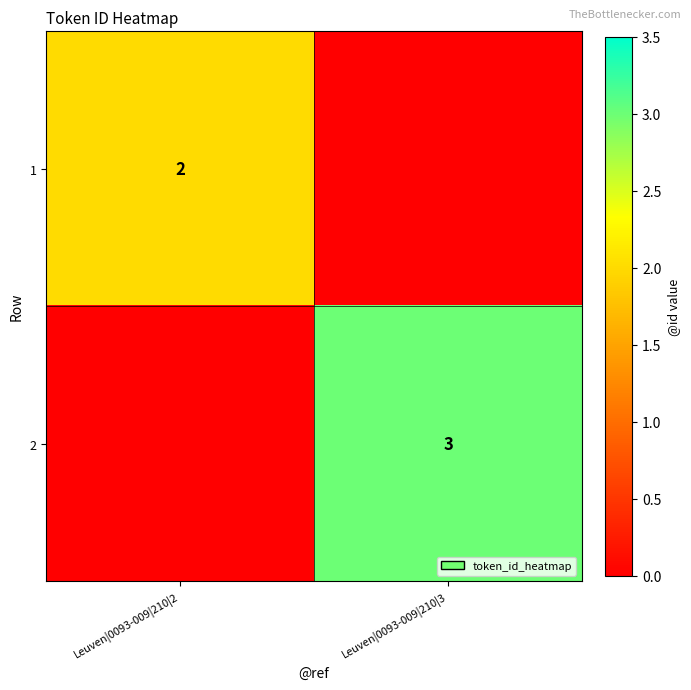

Is it true that 1 equals 2 at Leuven|0093-009|210|2?

True